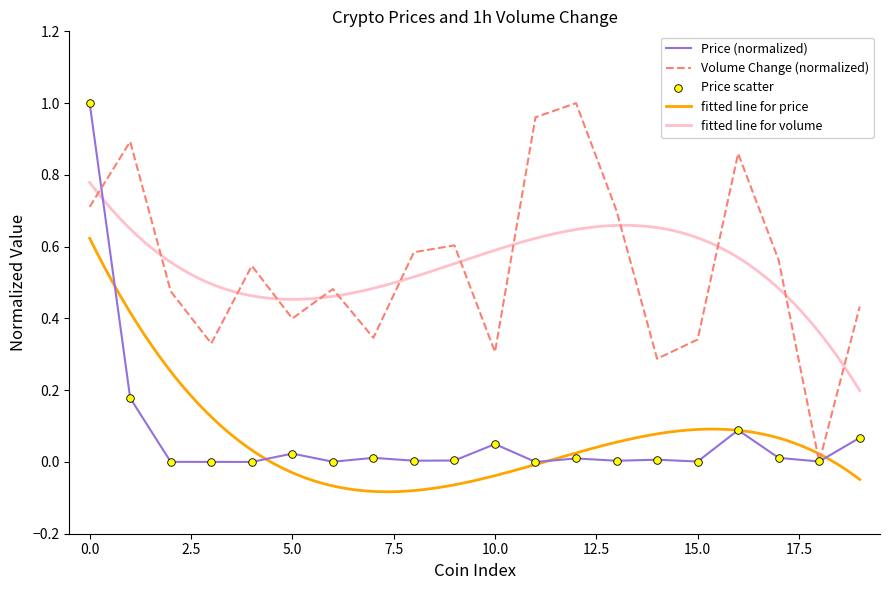

True or false: Volume Change (normalized) has a value of 0.3 at 10.0.

True